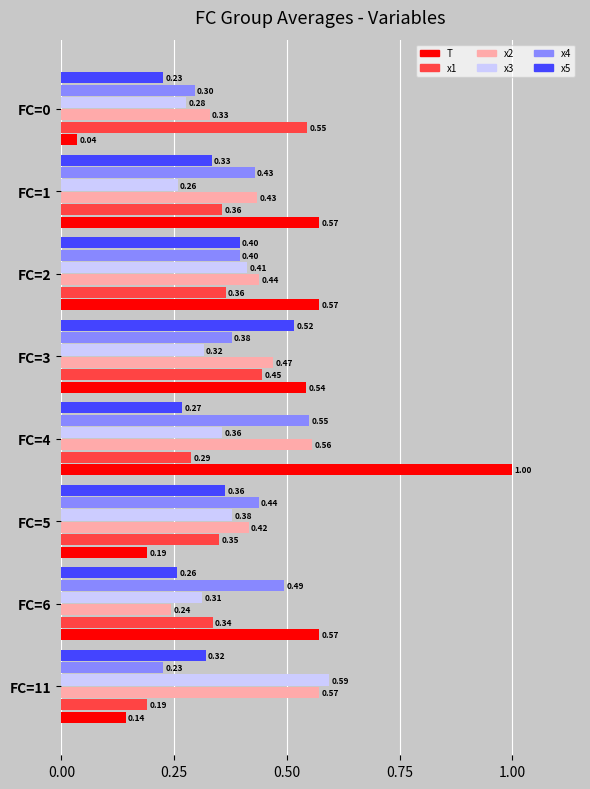

Which series has the largest range (max minus min)?

T